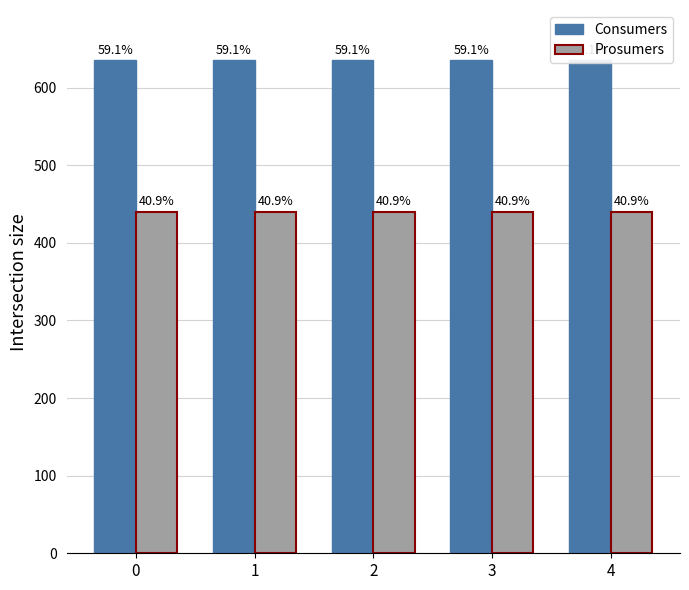

Is the value of Consumers at 1 greater than the value of Prosumers at 0?

Yes